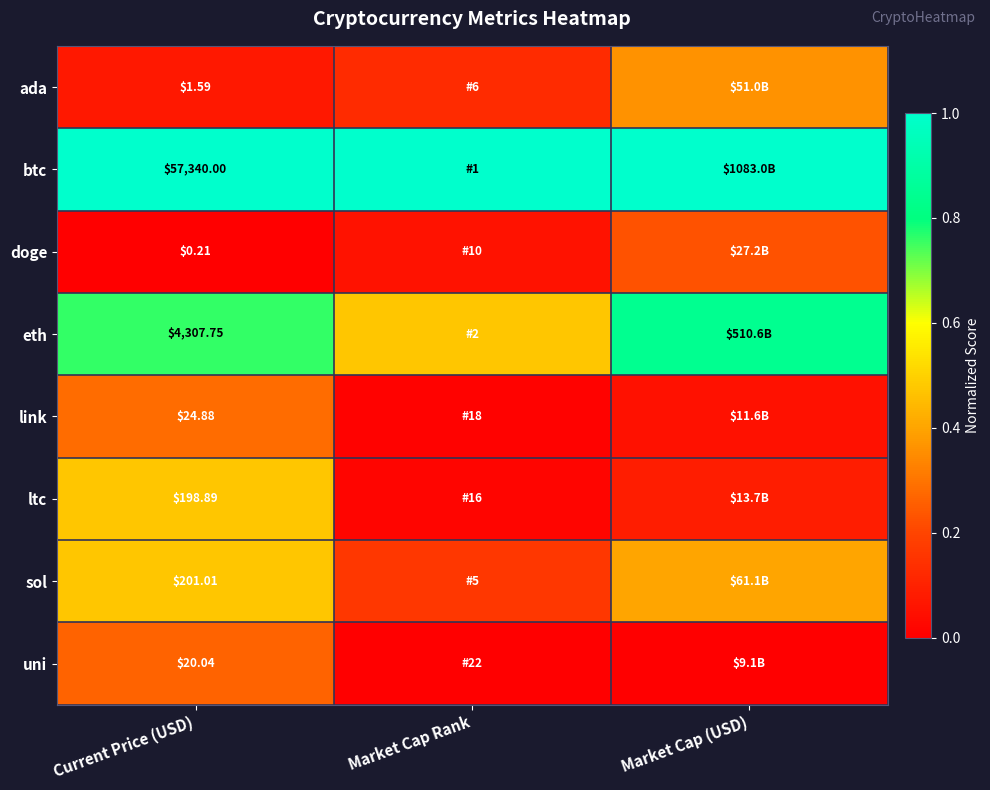

Between Market Cap Rank and Current Price (USD), which is larger?

Market Cap Rank